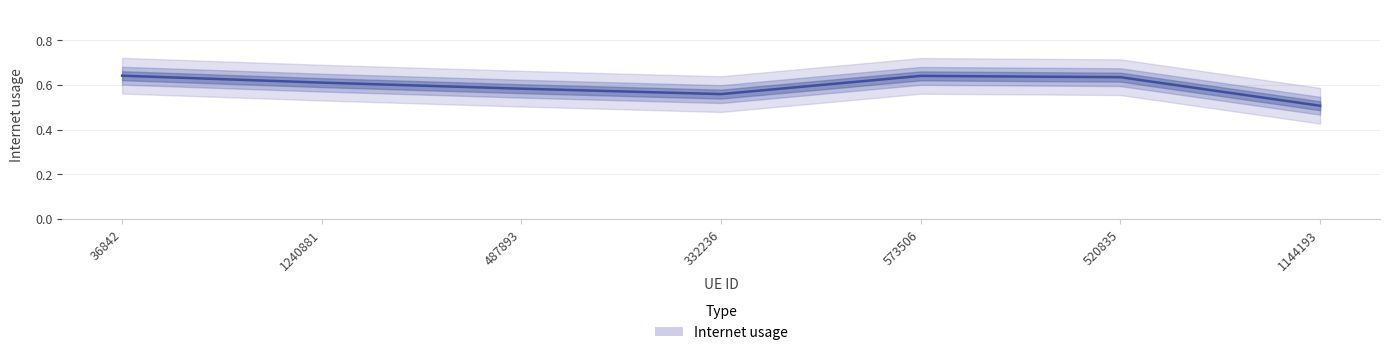

Reading right to left, what are all the values shown in this chart?

1144193=0.5	520835=0.6	573506=0.6	332236=0.6	487893=0.6	1240881=0.6	36842=0.6